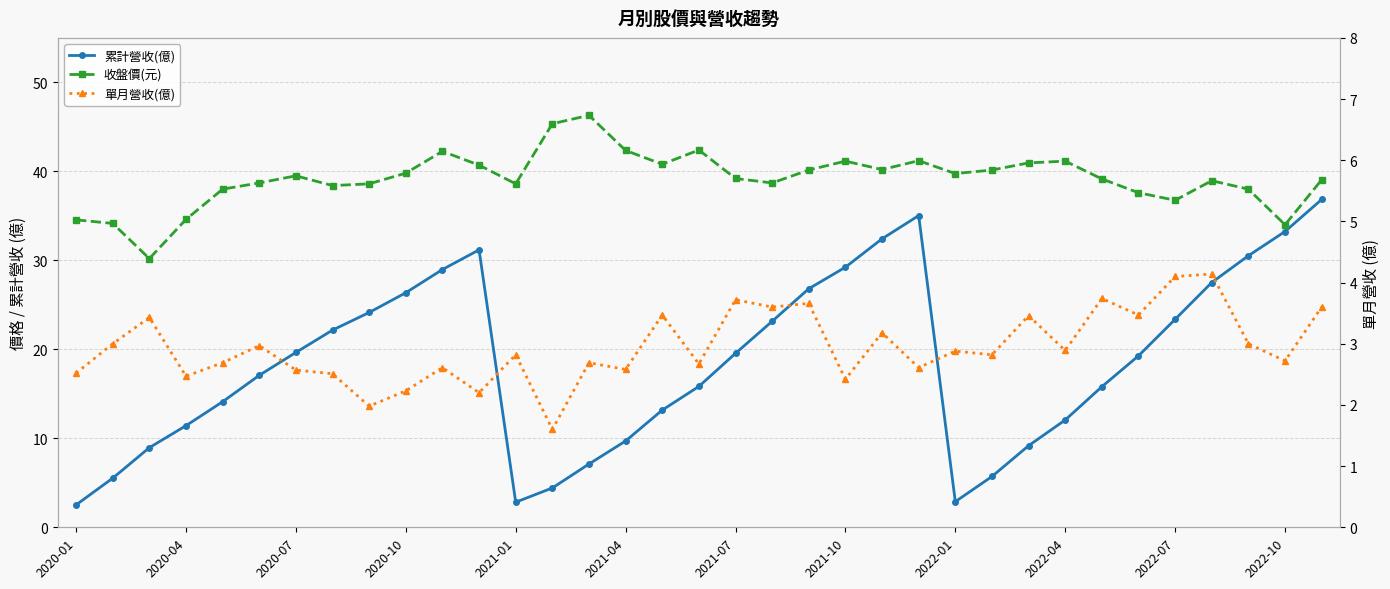

The 收盤價(元) series shows 60.4 at 32. True or false?

False